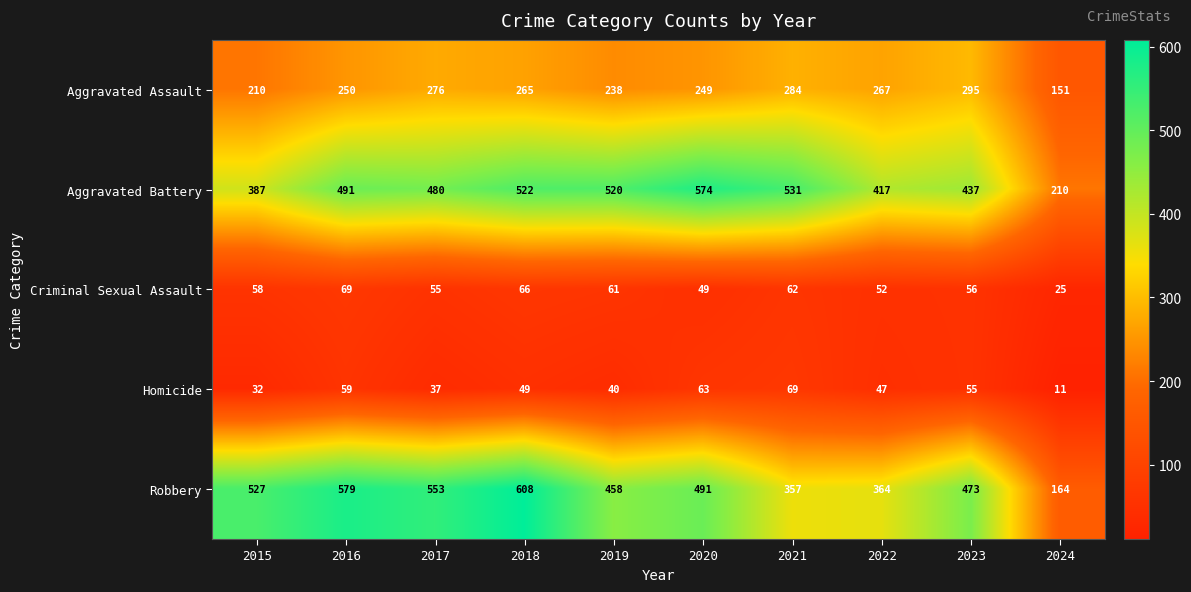

Between 2016 and 2020, which series saw the biggest shift?

Robbery